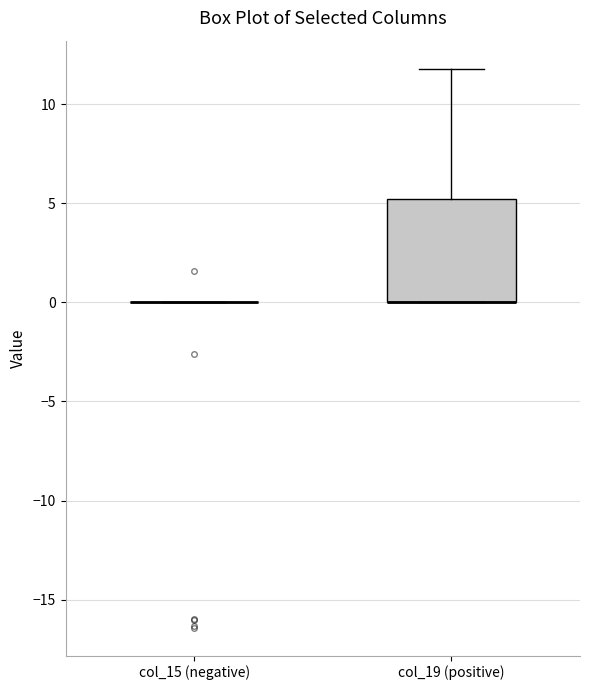

Reading left to right, transcribe this box plot: for each box, give where its median line is, the range the box spans, and where its two whiskers end, as read against the y-axis. The values are not printed on the chart, so give them approximately, as read against the axis.

col_15 (negative): box collapsed to a line at 0, whiskers 0 to 0
col_19 (positive): median 0 (drawn on the box's lower edge), box 0 to 5, whiskers 0 to 12